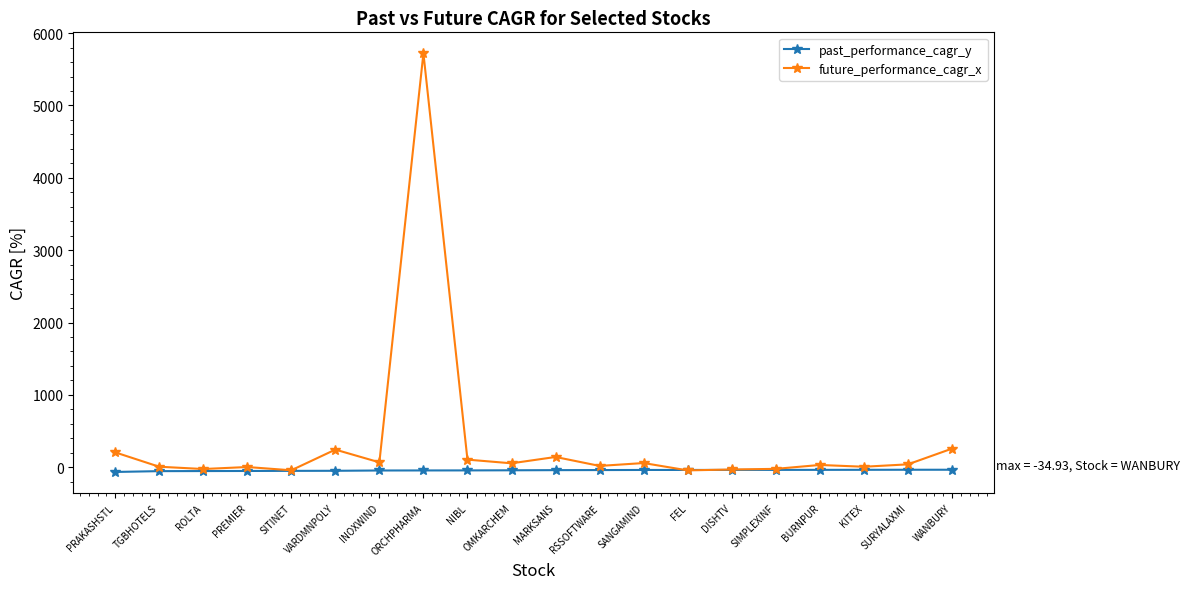

List the series in order of their peak value, highest first.

future_performance_cagr_x, past_performance_cagr_y